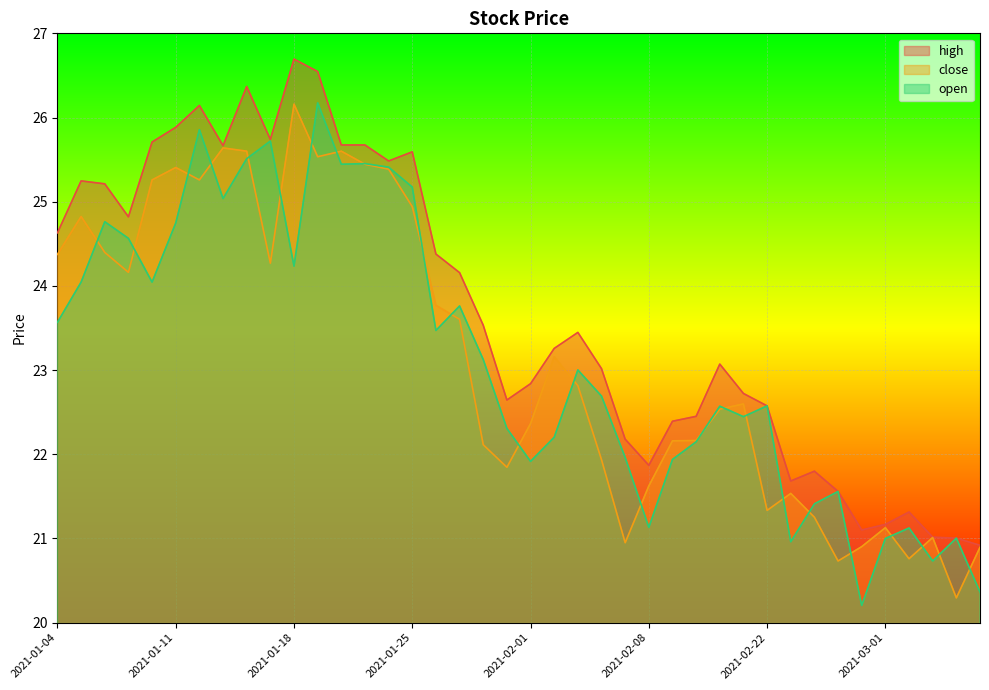

At which category does open reach its first local valley?

2021-01-08